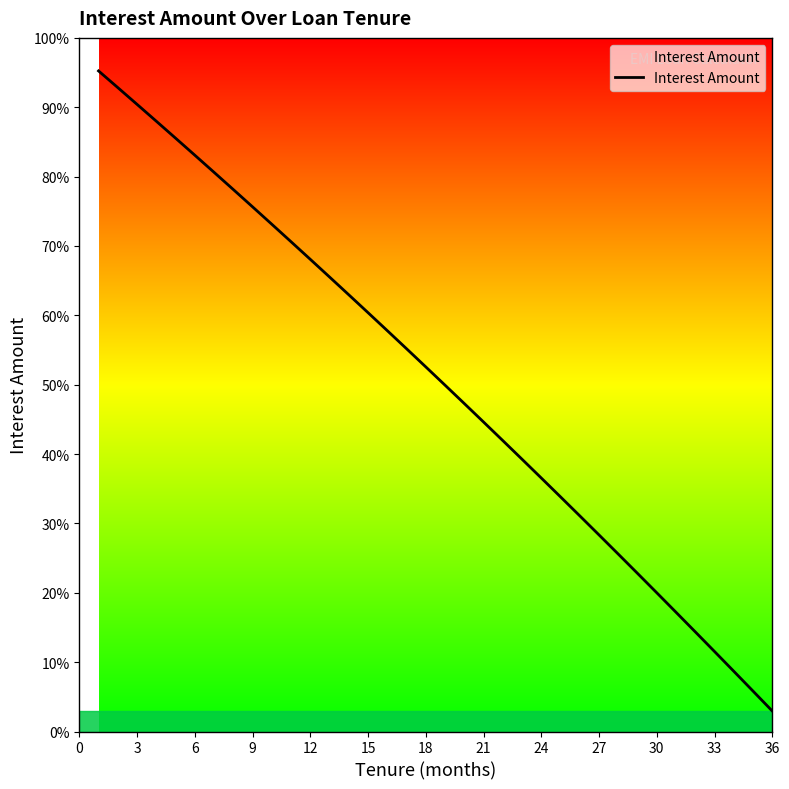

Reading left to right, list all the values displayed in this chart.

2708.3	2640.0	2571.3	2502.2	2432.8	2362.9	2292.7	2222.1	2151.2	2079.8	2008.1	1935.9	1863.4	1790.5	1717.2	1643.5	1569.4	1494.9	1420.0	1344.6	1268.9	1192.8	1116.2	1039.3	961.9	884.1	805.9	727.2	648.2	568.7	488.7	408.5	327.9	246.9	165.6	83.9